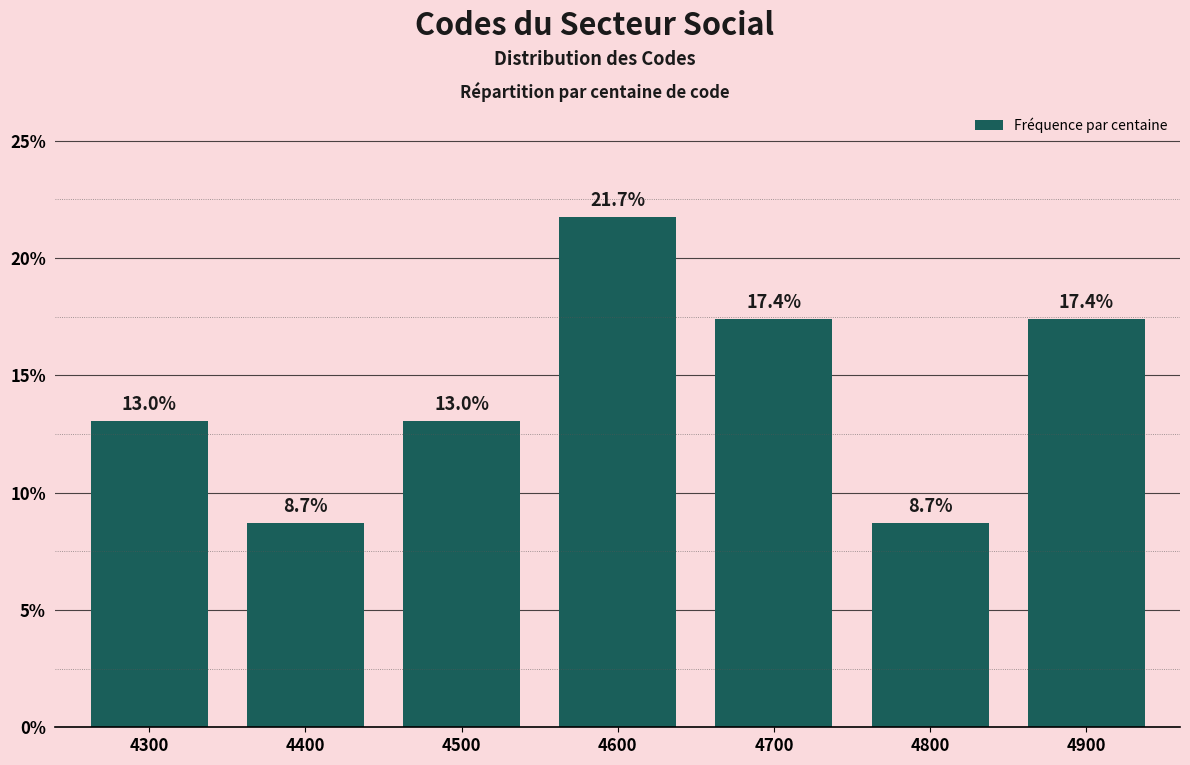

Reading right to left, extract all data points from this chart.

17.4	8.7	17.4	21.7	13.0	8.7	13.0